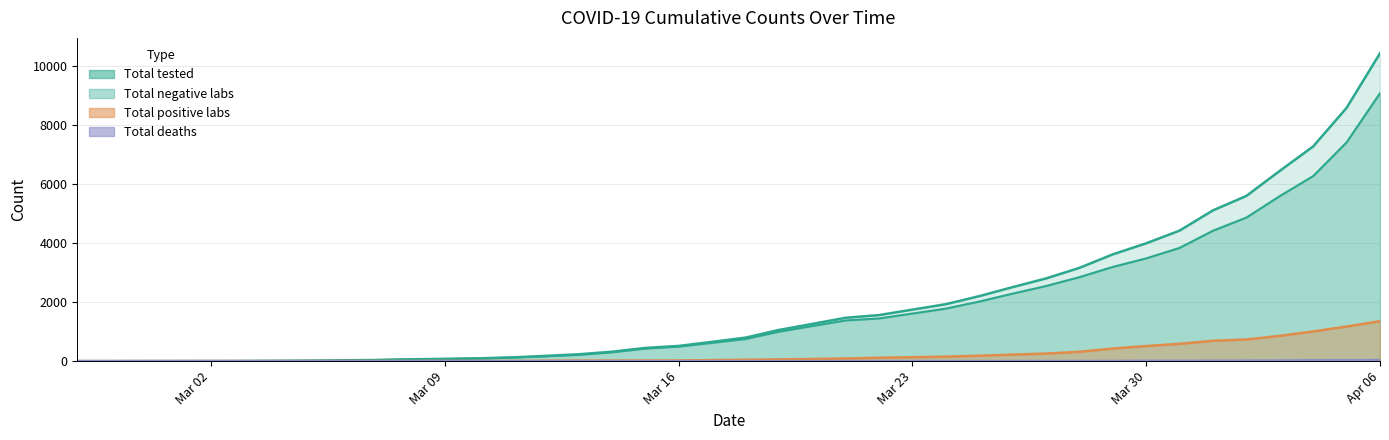

At which category is the sum across all series the highest?

Apr 06